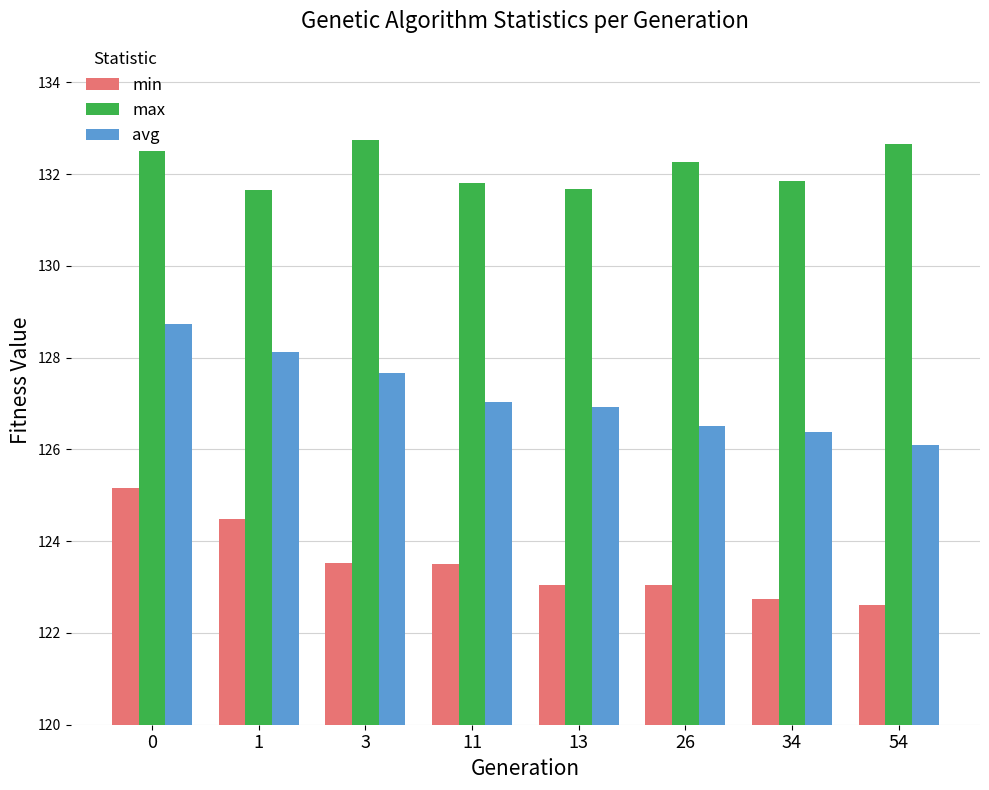

Is it true that max equals 131.8 at 34?

True